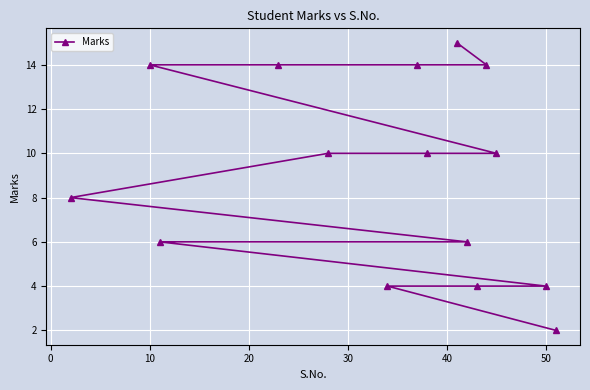

True or false: there are more than 1 points higher than both neighbors.

False